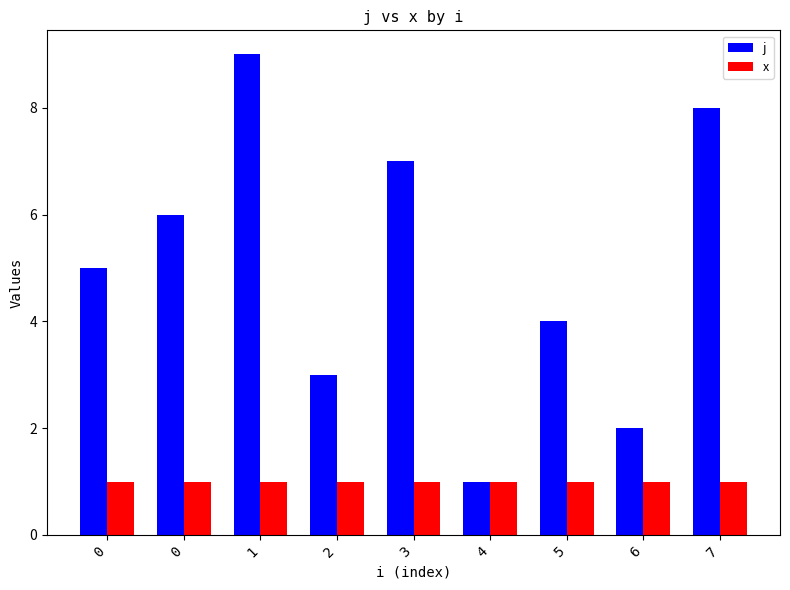

How many data points does each series have?

9